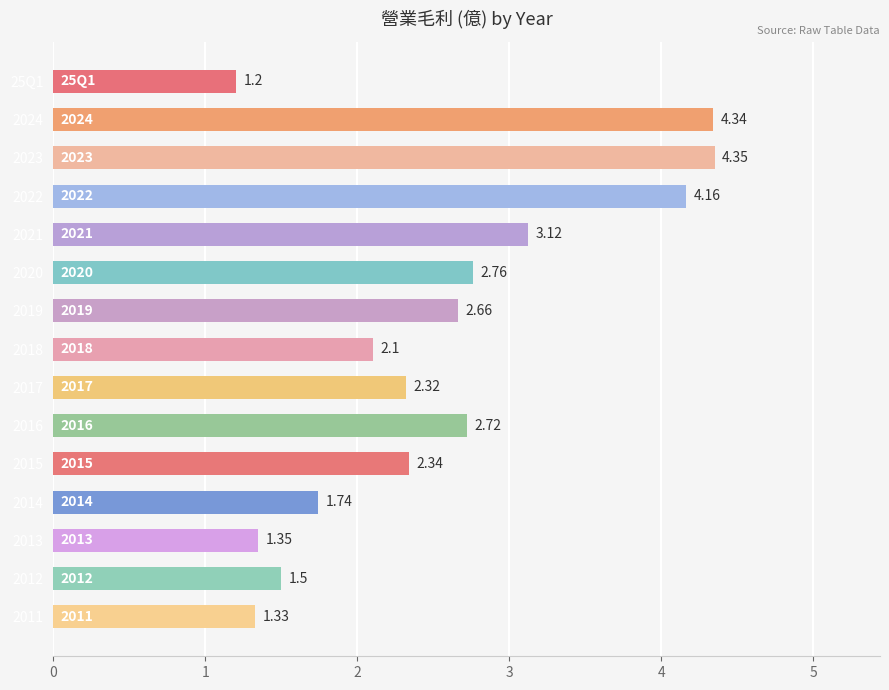

What is the smallest value displayed?

1.2